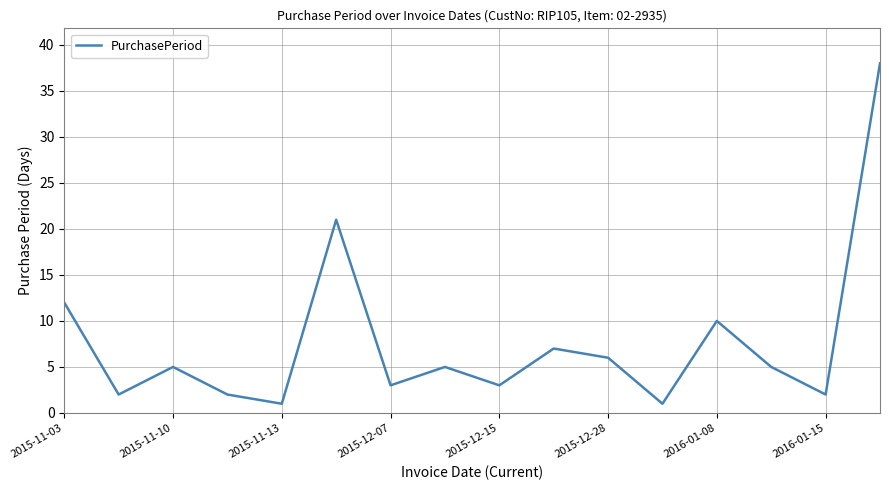

What is the maximum value shown in the chart?

38